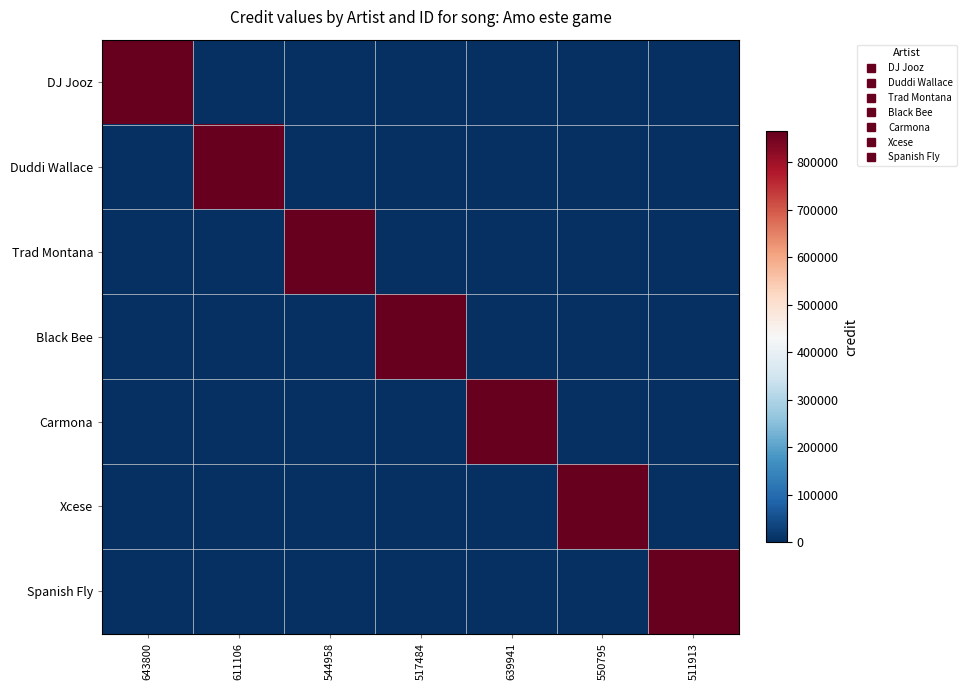

Reading left to right, extract all data points from this chart.

DJ Jooz: 643800=865109	611106=0	544958=0	517484=0	639941=0	550795=0	511913=0
Duddi Wallace: 643800=0	611106=865109	544958=0	517484=0	639941=0	550795=0	511913=0
Trad Montana: 643800=0	611106=0	544958=865109	517484=0	639941=0	550795=0	511913=0
Black Bee: 643800=0	611106=0	544958=0	517484=865109	639941=0	550795=0	511913=0
Carmona: 643800=0	611106=0	544958=0	517484=0	639941=865109	550795=0	511913=0
Xcese: 643800=0	611106=0	544958=0	517484=0	639941=0	550795=865109	511913=0
Spanish Fly: 643800=0	611106=0	544958=0	517484=0	639941=0	550795=0	511913=865109